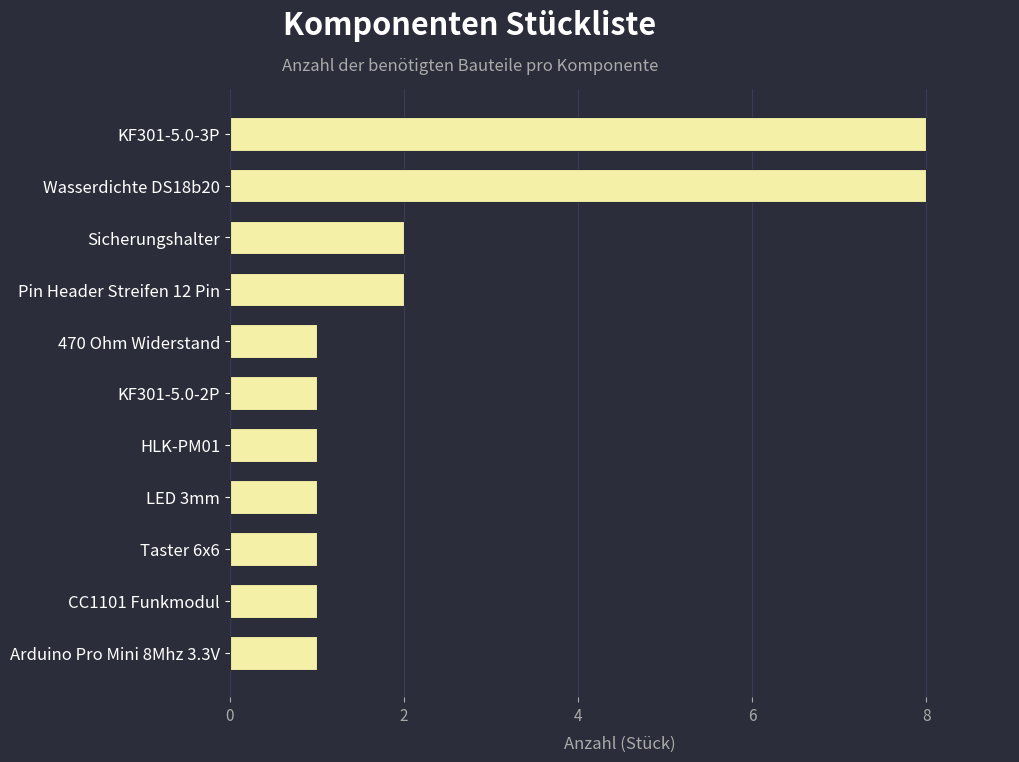

What is the average value?

2